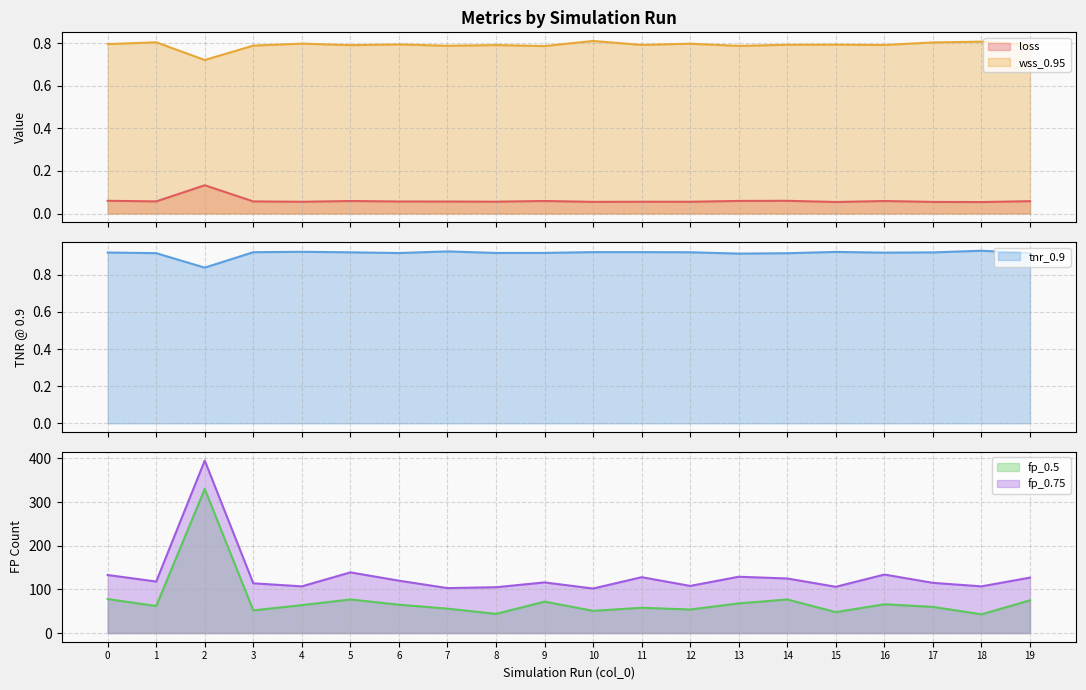

At which category does the chart reach its minimum across all series?

18